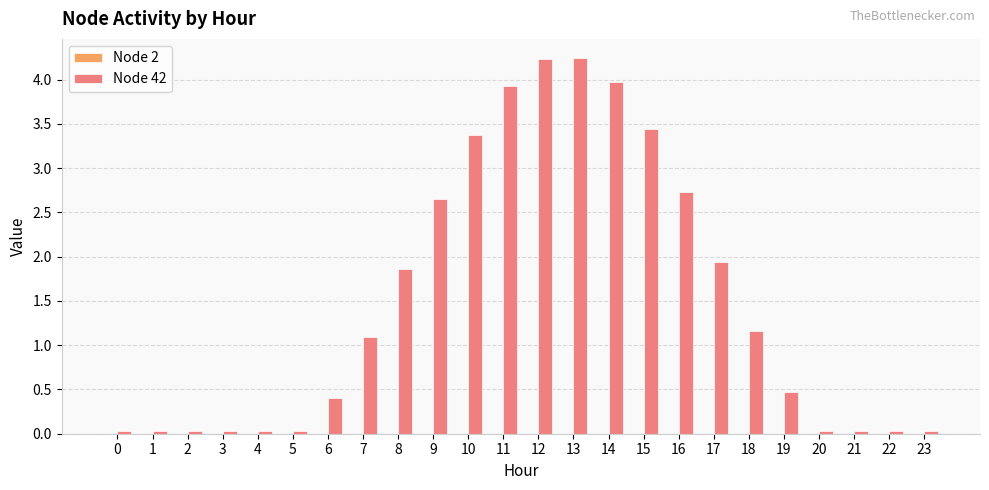

True or false: the data shows 6.4 at 12.

False